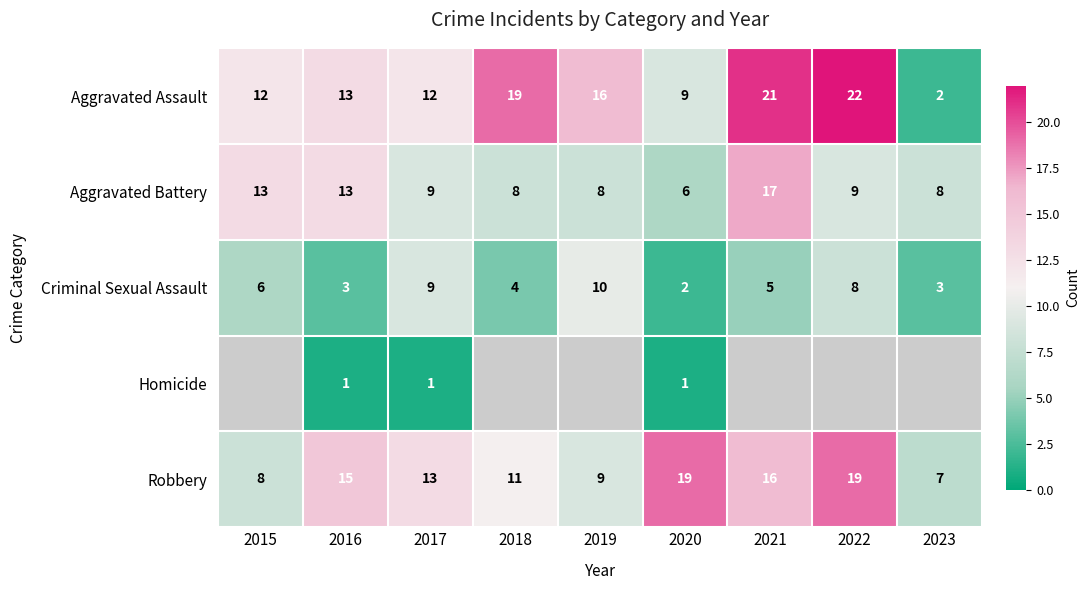

What is the sum of all Robbery values?

117